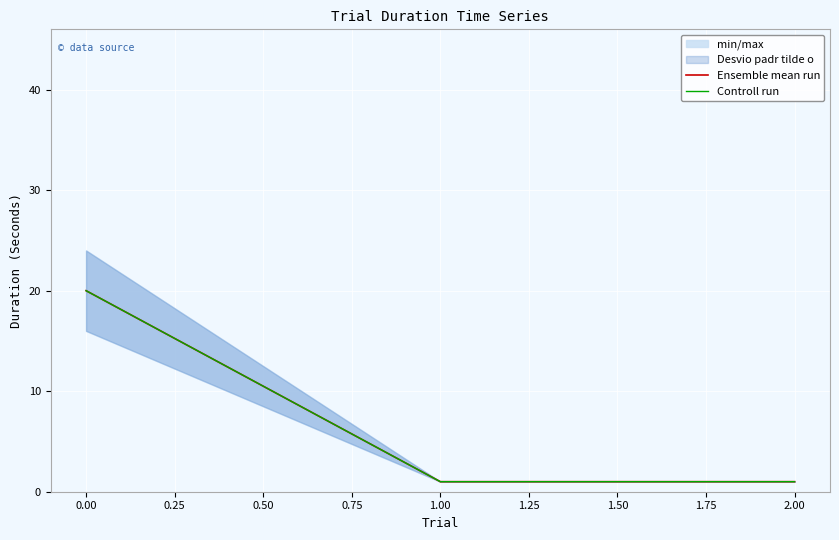

At 1.00, list the series in order from largest to smallest.

Ensemble mean run, Controll run